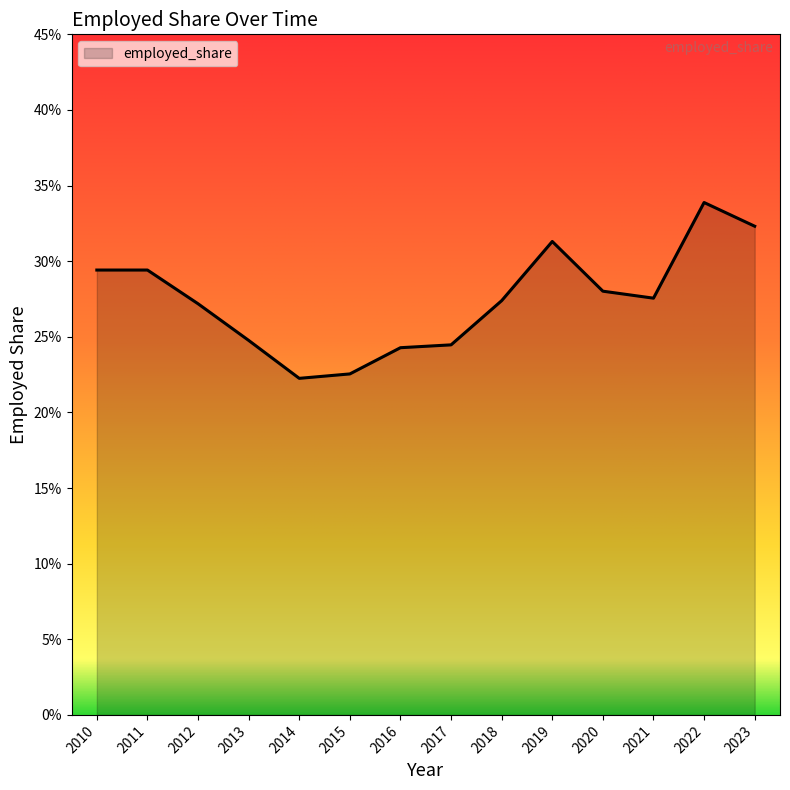

What is the greatest value displayed?

0.3